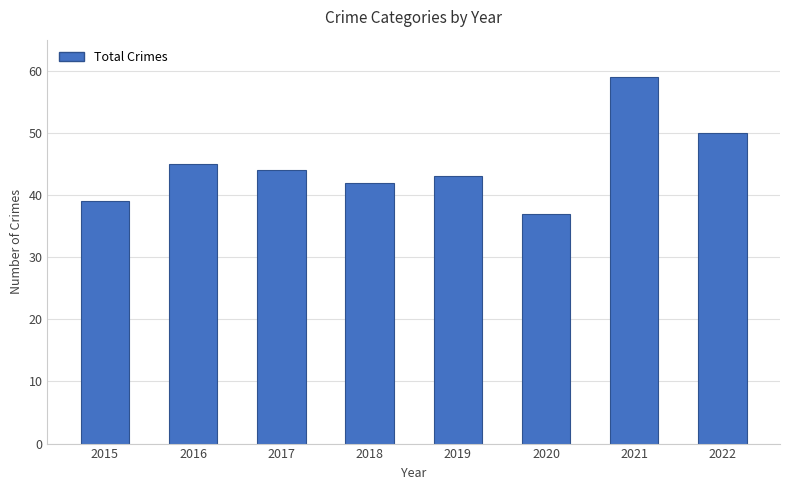

Reading left to right, transcribe all the data shown in this chart.

2015=39	2016=45	2017=44	2018=42	2019=43	2020=37	2021=59	2022=50